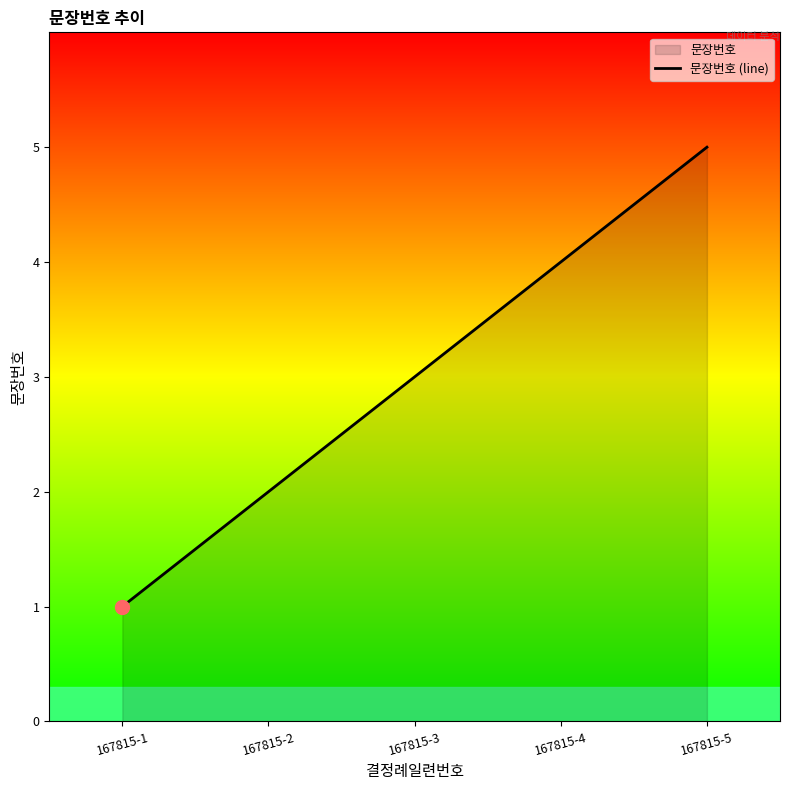

Reading right to left, list all the values displayed in this chart.

167815-5=5	167815-4=4	167815-3=3	167815-2=2	167815-1=1